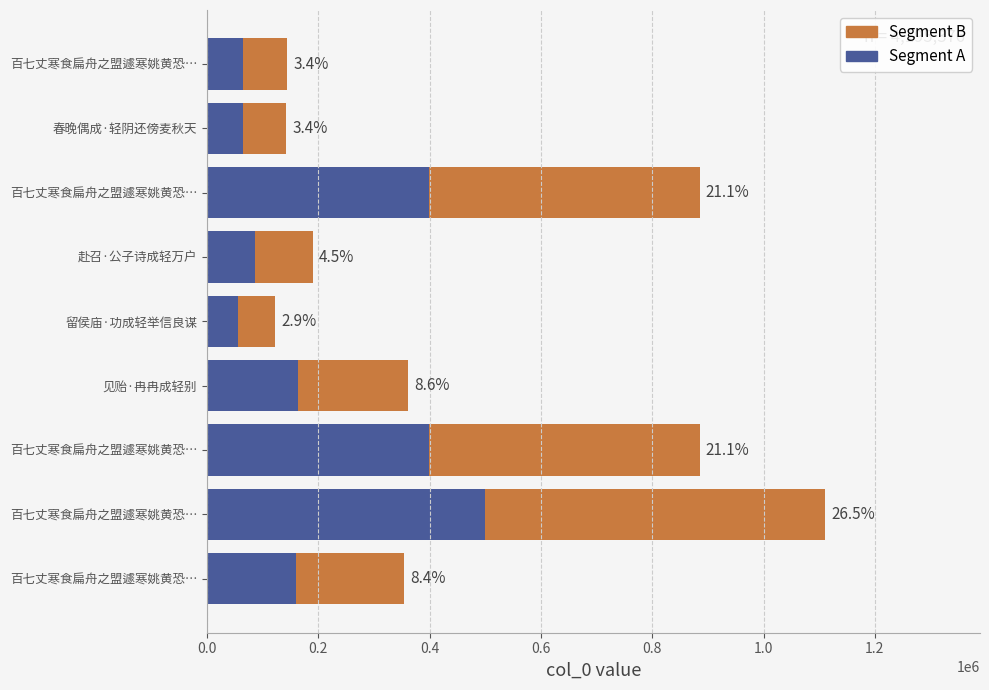

What are all the series names shown in the legend?

Segment B, Segment A